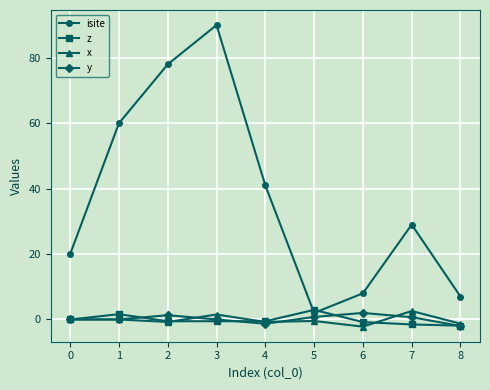

What is the maximum value shown in the chart?

90.0